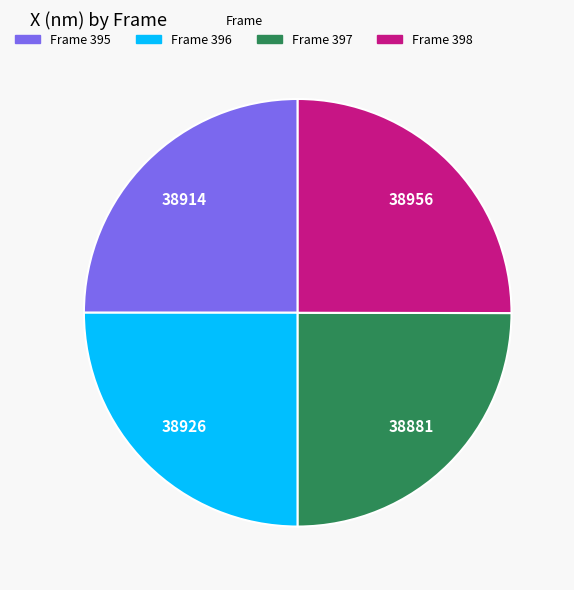

Does any single category account for the majority?

No